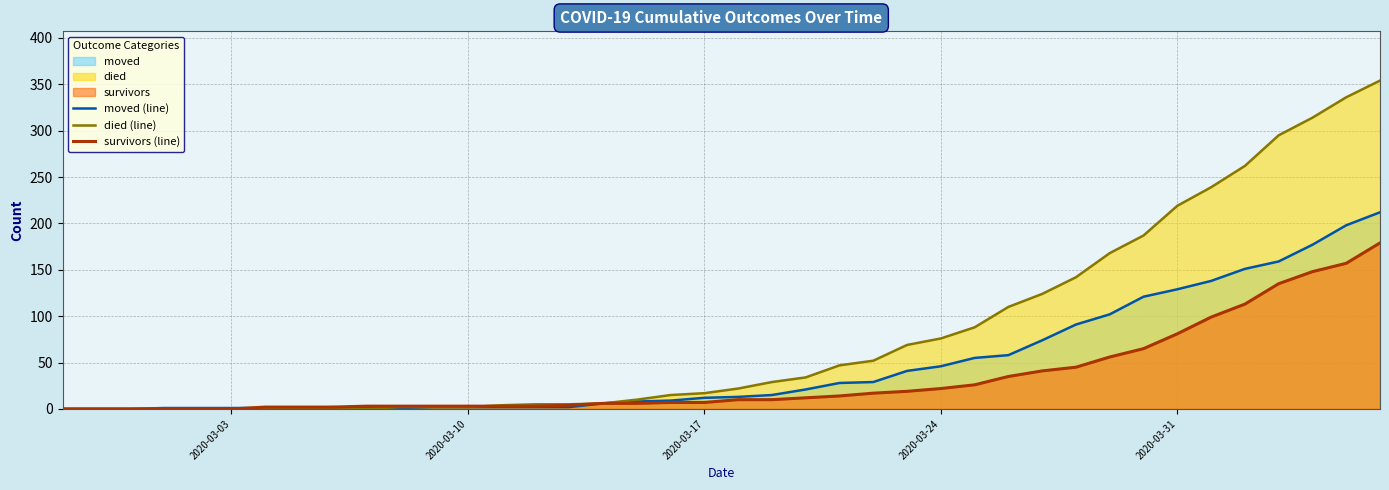

How many categories are shown in the chart?

40